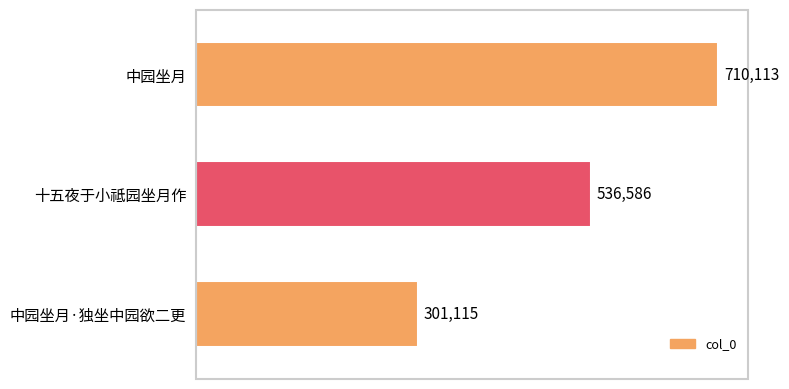

Is it true that the value at 十五夜于小祗园坐月作 is 115121?

False